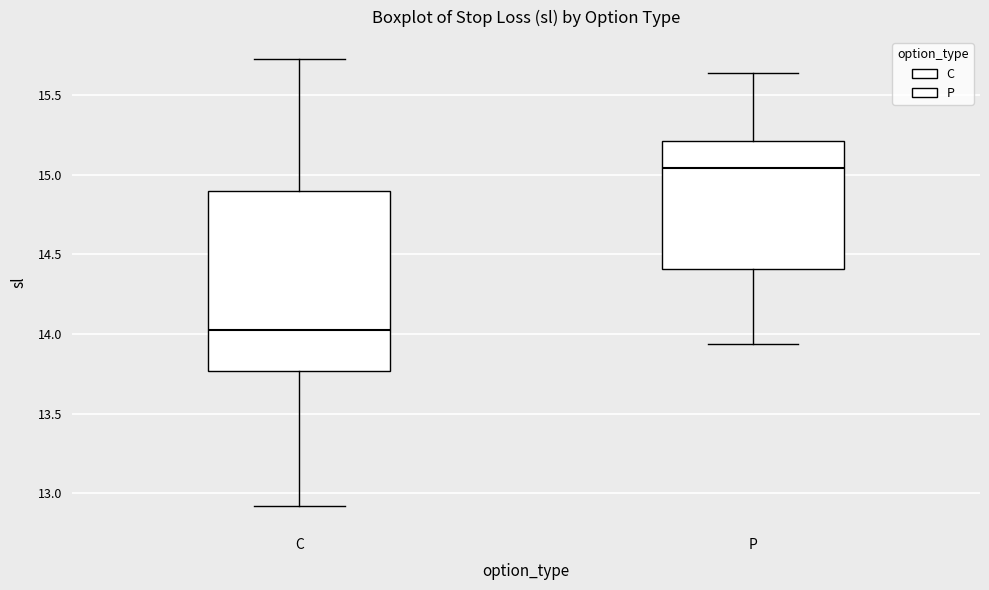

Where is the upper edge of the box for C on the y-axis? The values are not printed on the chart, so give them approximately, as read against the axis.

14.90